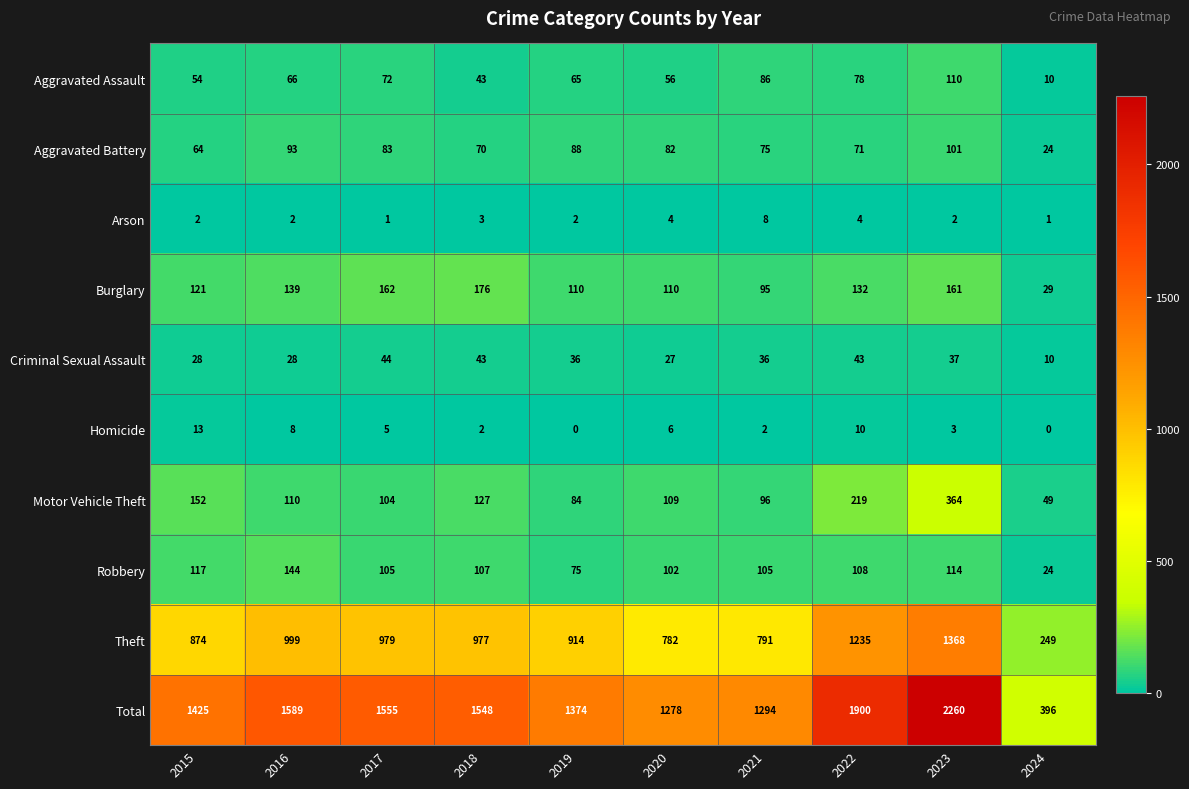

At which category is the sum across all series the highest?

2023